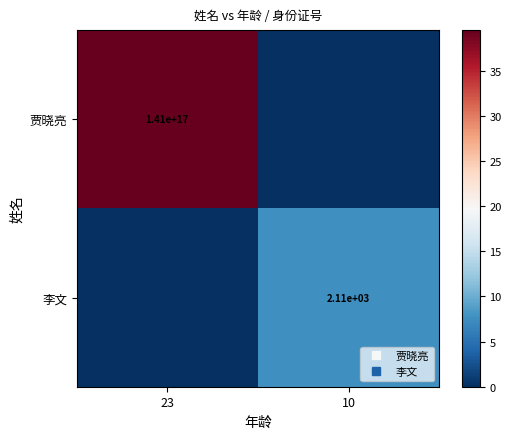

What is the difference between the 李文 values at 10 and 23?

7.7